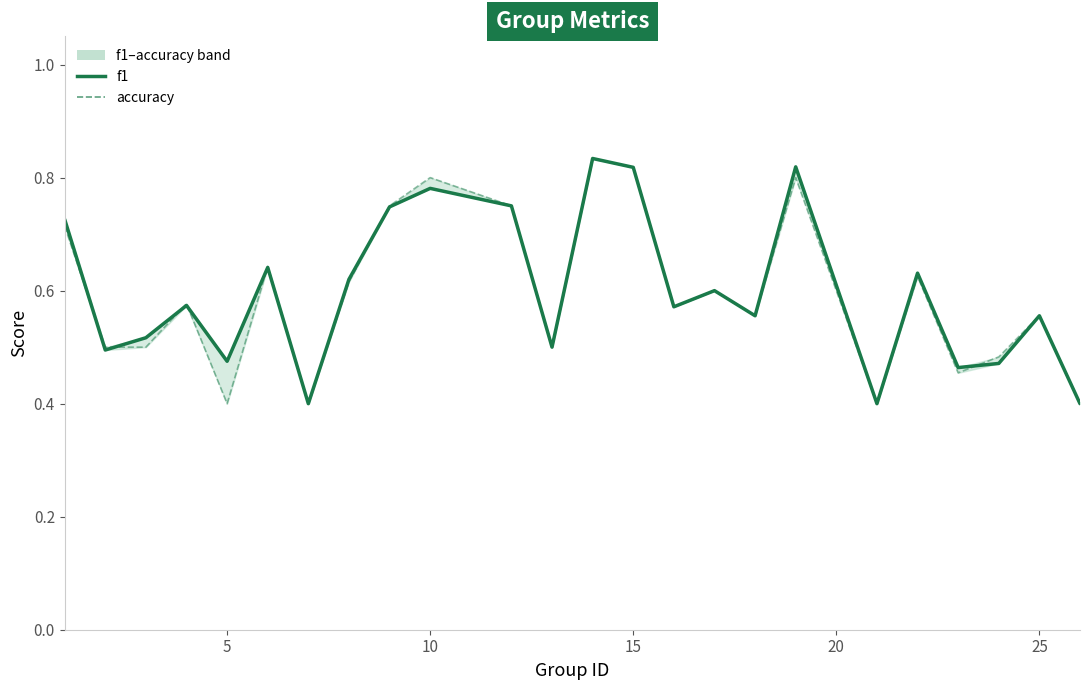

How many times do f1 and accuracy cross each other?

7